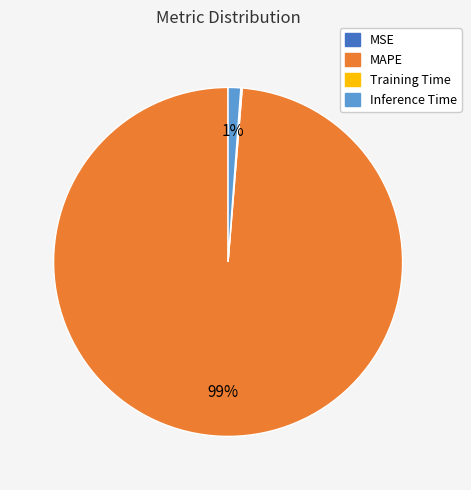

To the nearest percent, what portion does MAPE represent?

99%